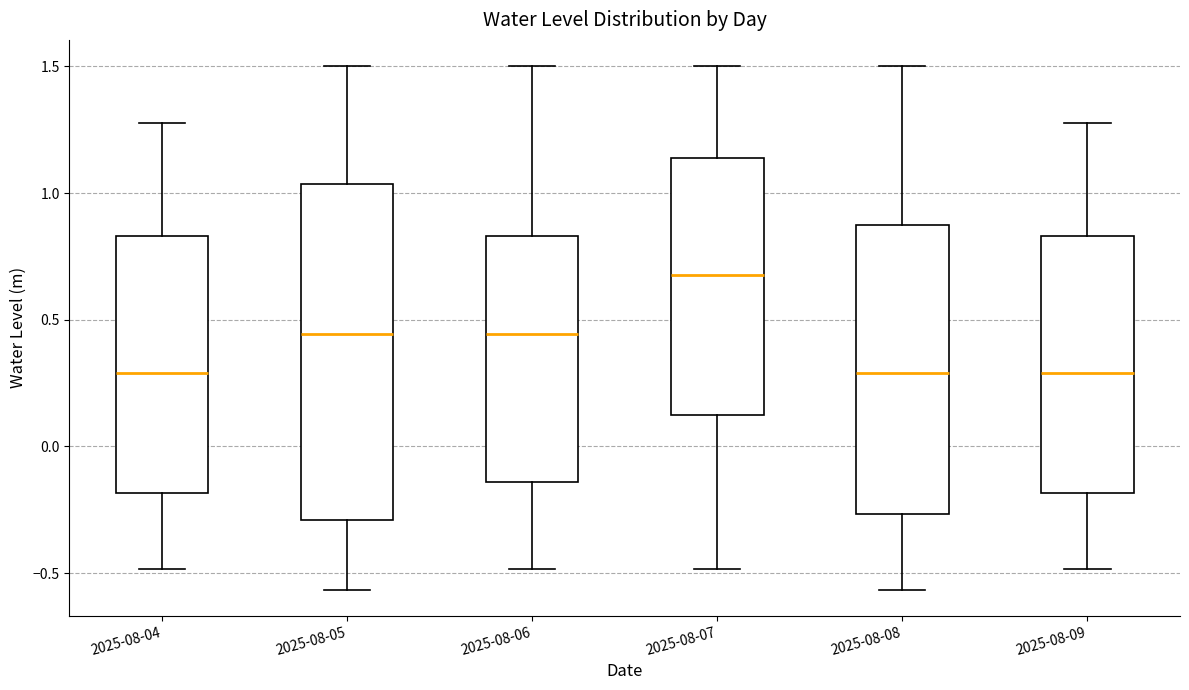

Where is the upper edge of the box for 2025-08-07 on the y-axis? The values are not printed on the chart, so give them approximately, as read against the axis.

1.15